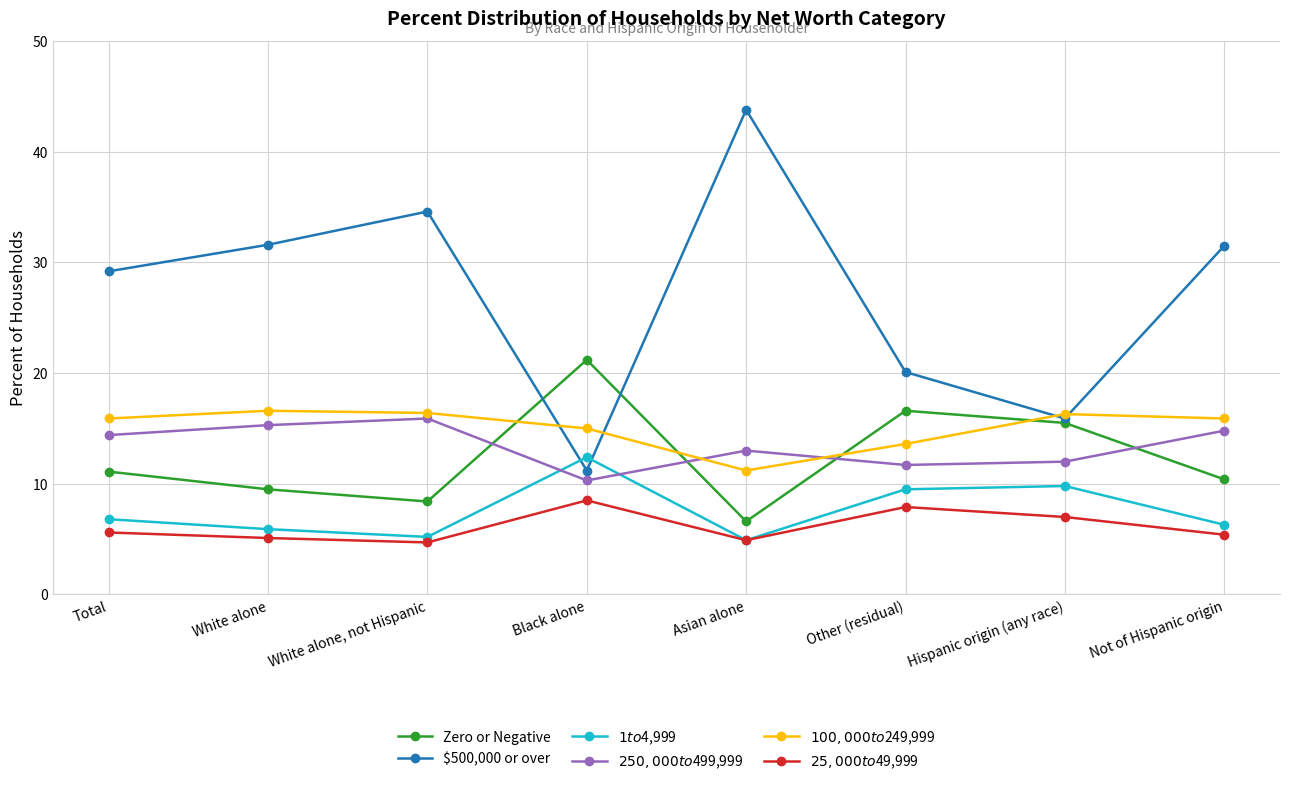

Where is $100,000 to $249,999 nearest to the value 13?

Other (residual)